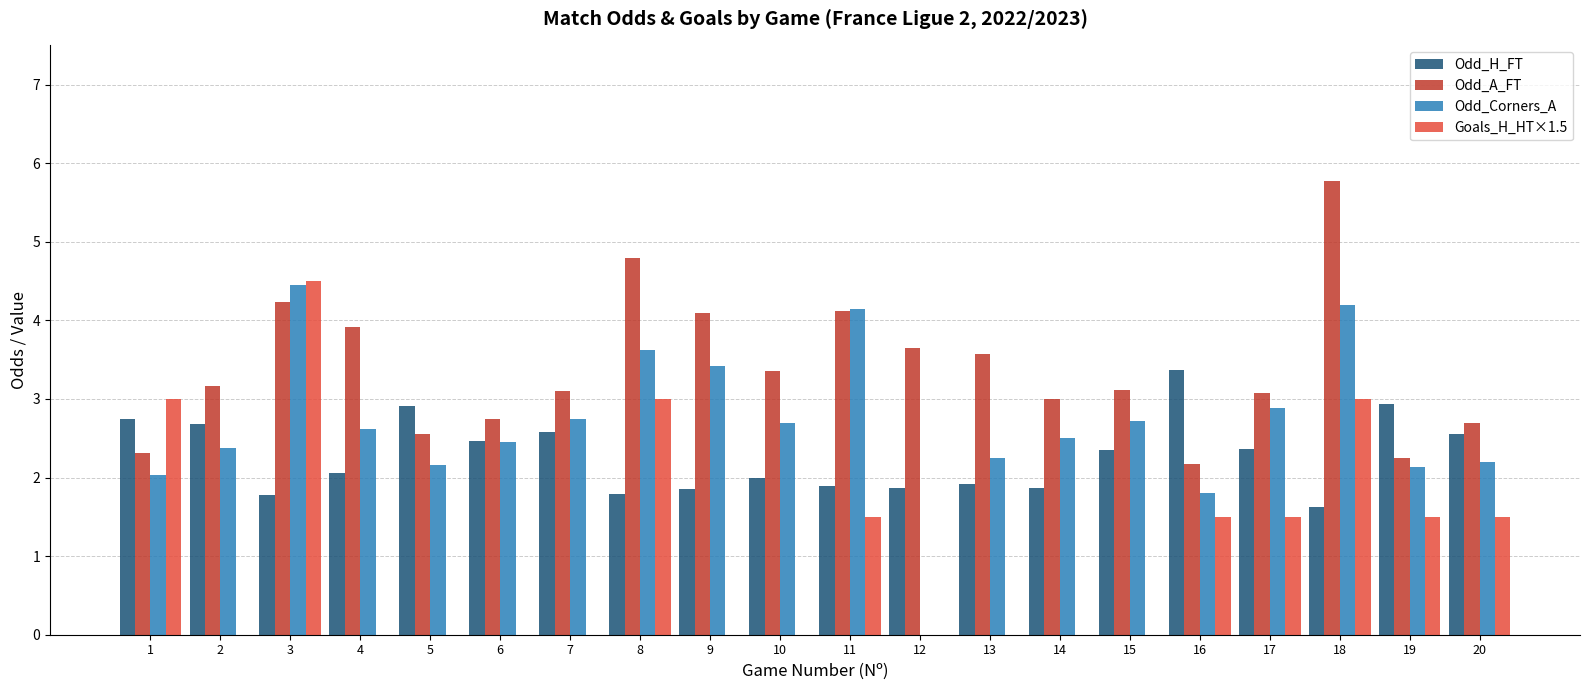

What is the maximum value for Odd_A_FT?

5.8